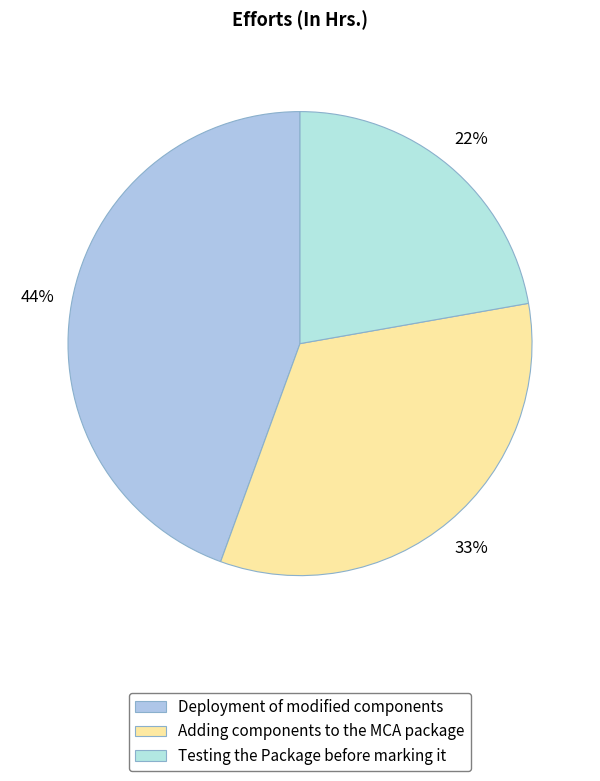

Which has a higher value, Deployment of modified components or Testing the Package before marking it?

Deployment of modified components